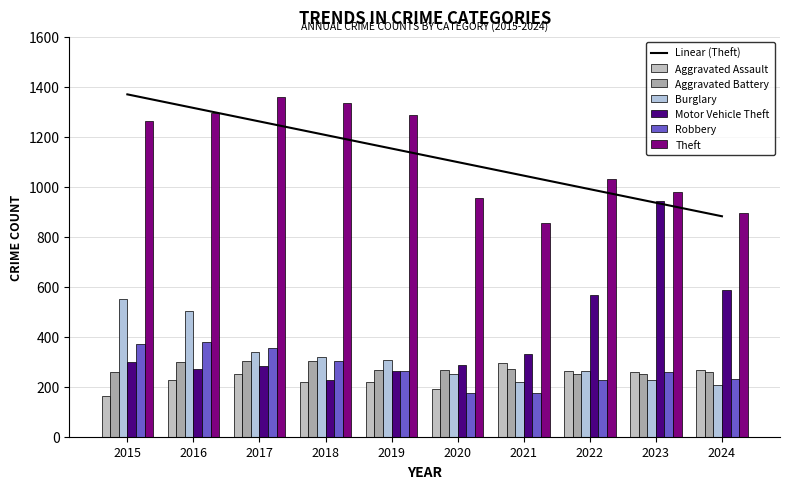

What is the value of the Aggravated Assault bar at the 8th from the left?

264